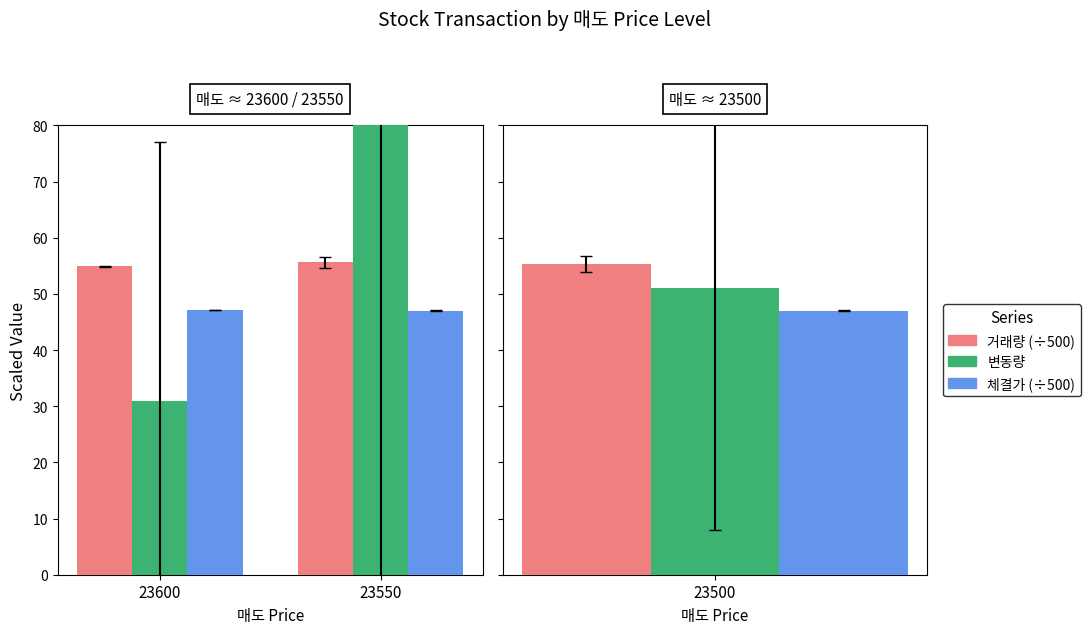

What is the difference between the 변동량 values at 23550 and 23600?

75.0